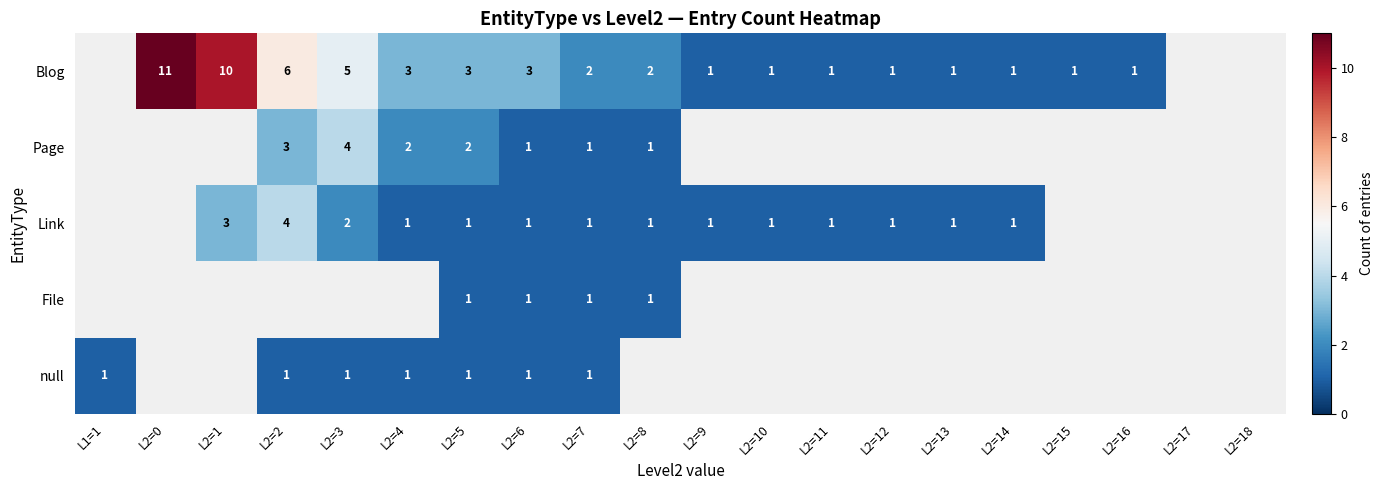

What is the greatest value displayed?

11.0